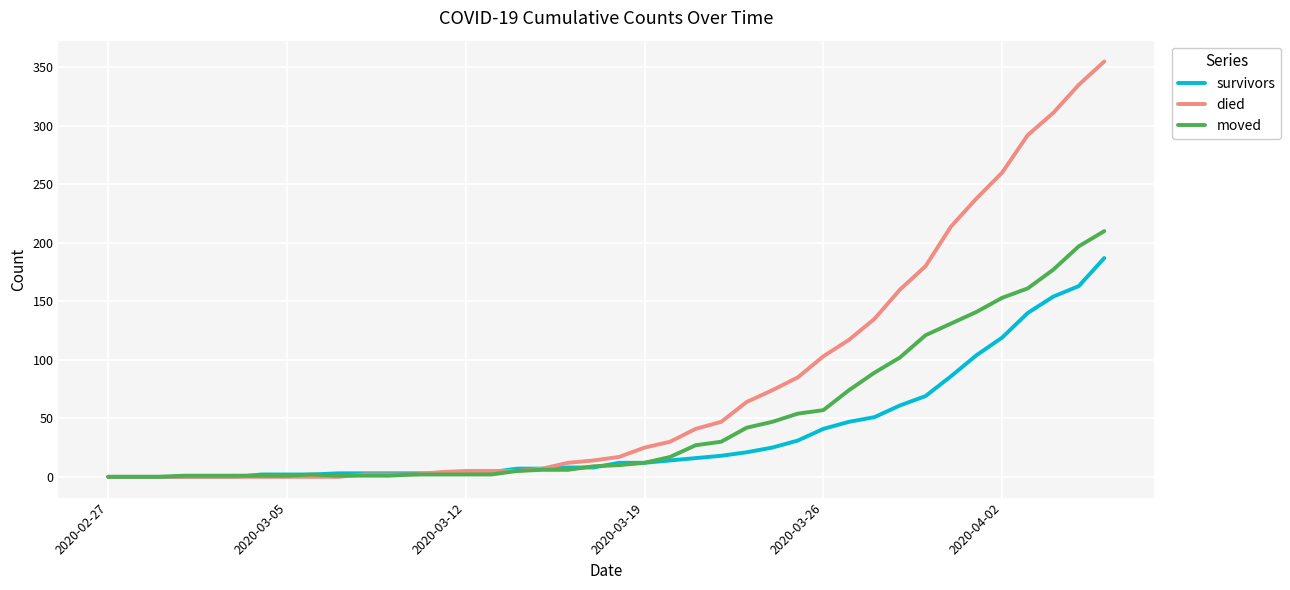

Which series has the largest total across all categories?

died